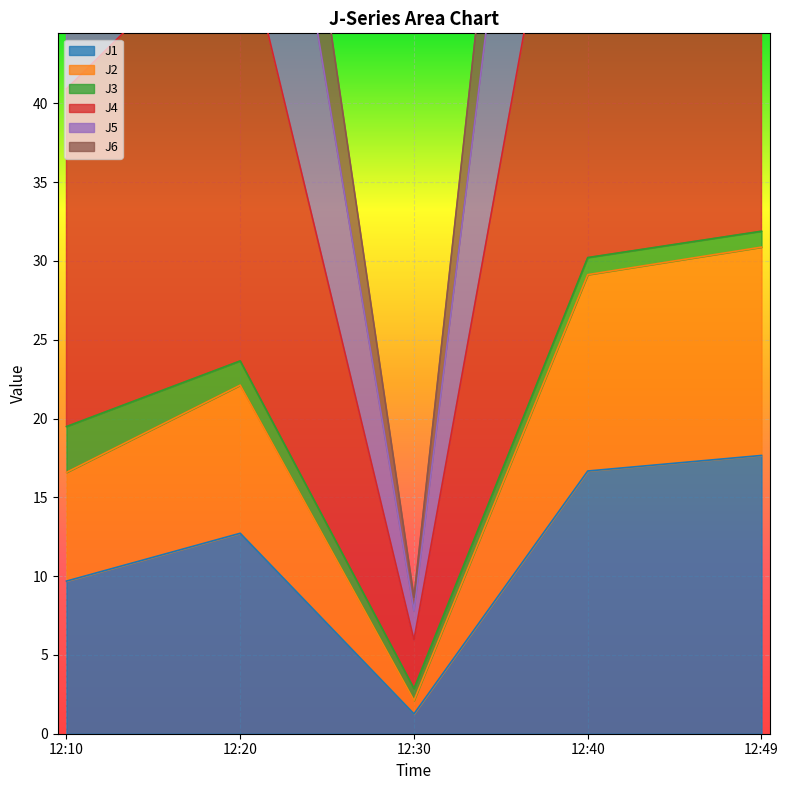

Between 12:40 and 12:49, which series saw the biggest shift?

J4